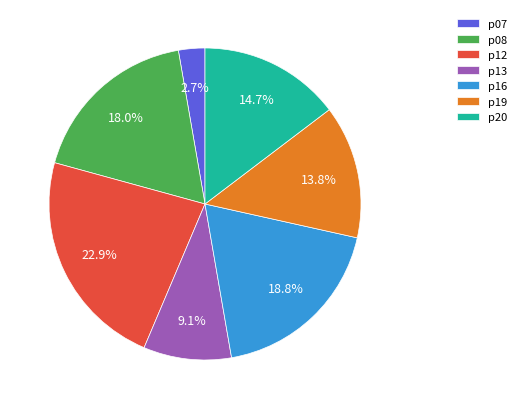

Is there any slice that represents more than half of the pie?

No